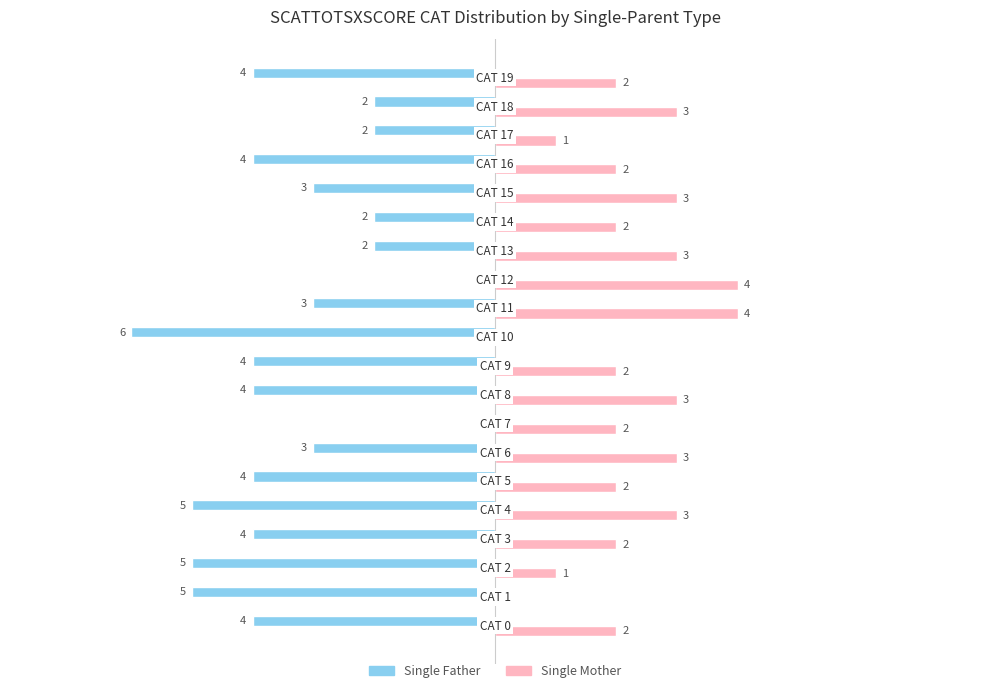

What are all the series names shown in the legend?

Single Father, Single Mother